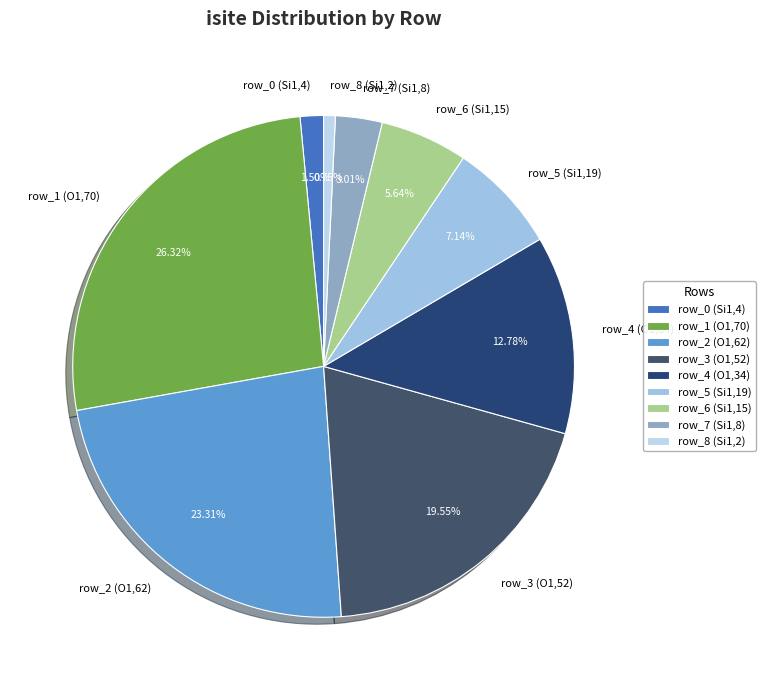

Is it true that row_1 (O1,70) is 20% of the pie?

False